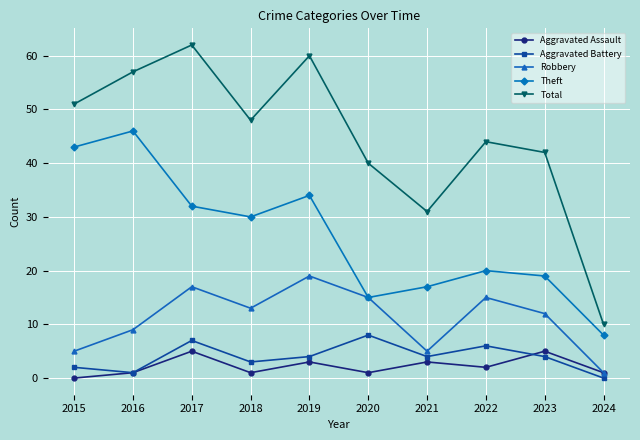

At which category is the sum across all series the highest?

2017